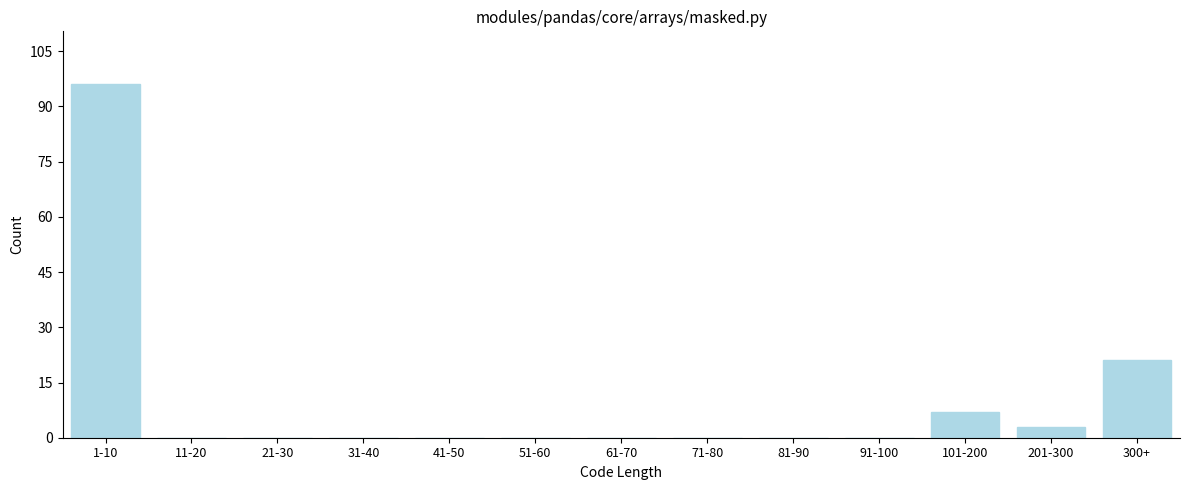

Reading left to right, transcribe all the data shown in this chart.

1-10=96	11-20=0	21-30=0	31-40=0	41-50=0	51-60=0	61-70=0	71-80=0	81-90=0	91-100=0	101-200=7	201-300=3	300+=21